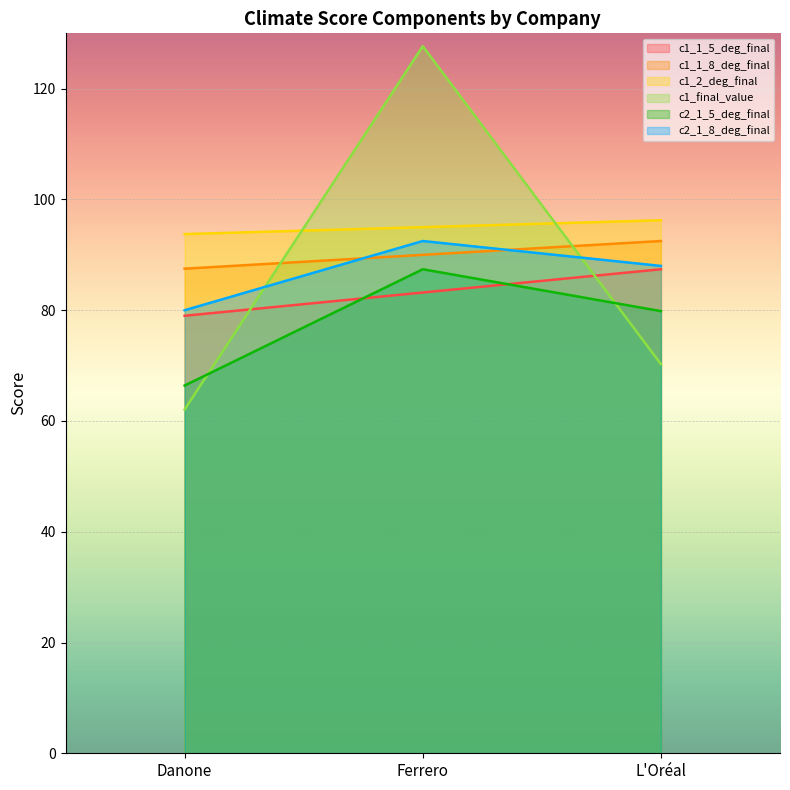

Reading right to left, list all the values displayed in this chart.

c1_1_5_deg_final: L'Oréal=87.4	Ferrero=83.2	Danone=79.0
c1_1_8_deg_final: L'Oréal=92.5	Ferrero=90.0	Danone=87.5
c1_2_deg_final: L'Oréal=96.2	Ferrero=95.0	Danone=93.8
c1_final_value: L'Oréal=70.3	Ferrero=127.7	Danone=62.1
c2_1_5_deg_final: L'Oréal=79.8	Ferrero=87.4	Danone=66.4
c2_1_8_deg_final: L'Oréal=88.0	Ferrero=92.5	Danone=80.0